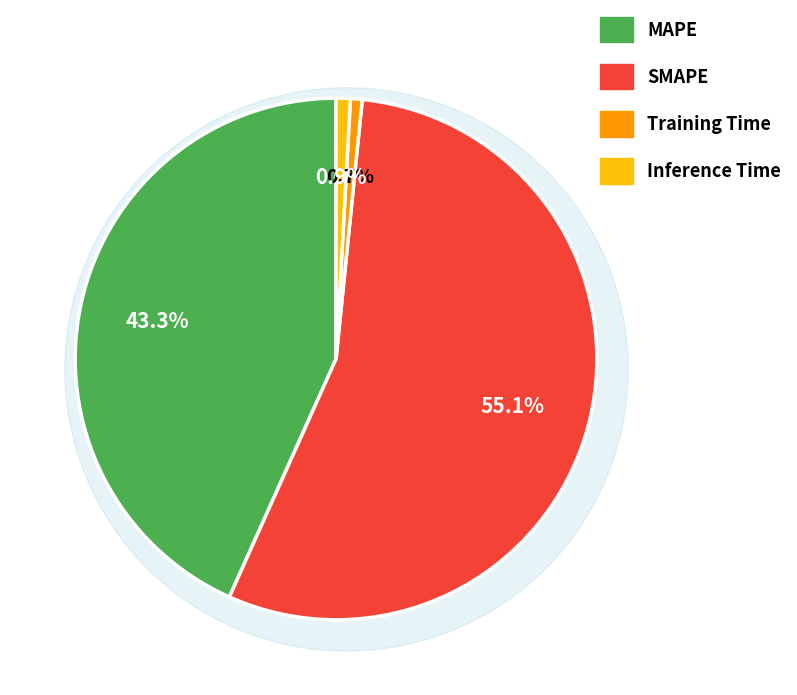

Which category has the smallest portion of the pie?

Training Time